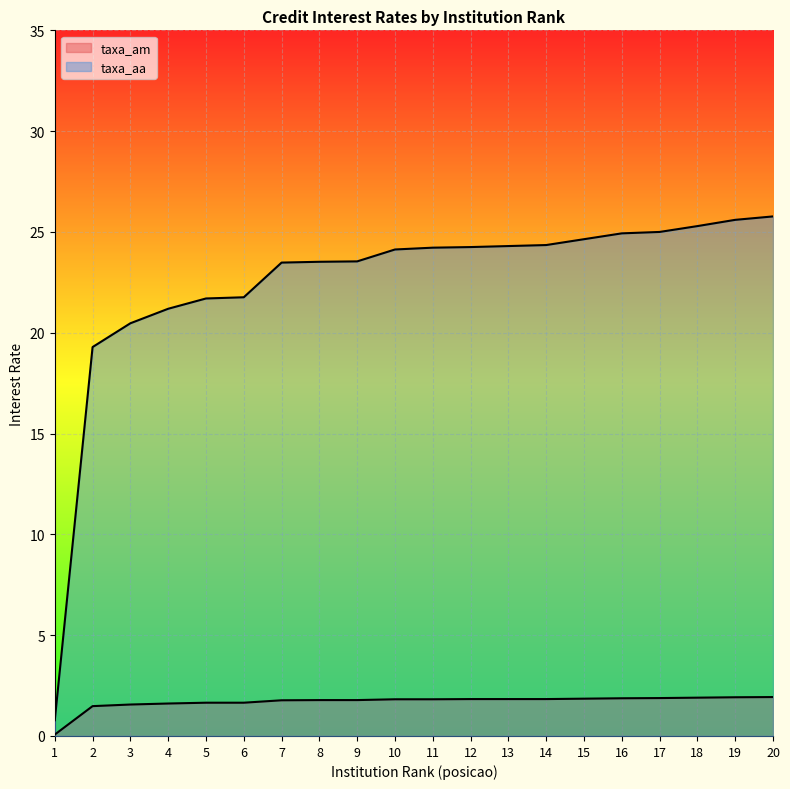

Which series has the largest total across all categories?

taxa_aa